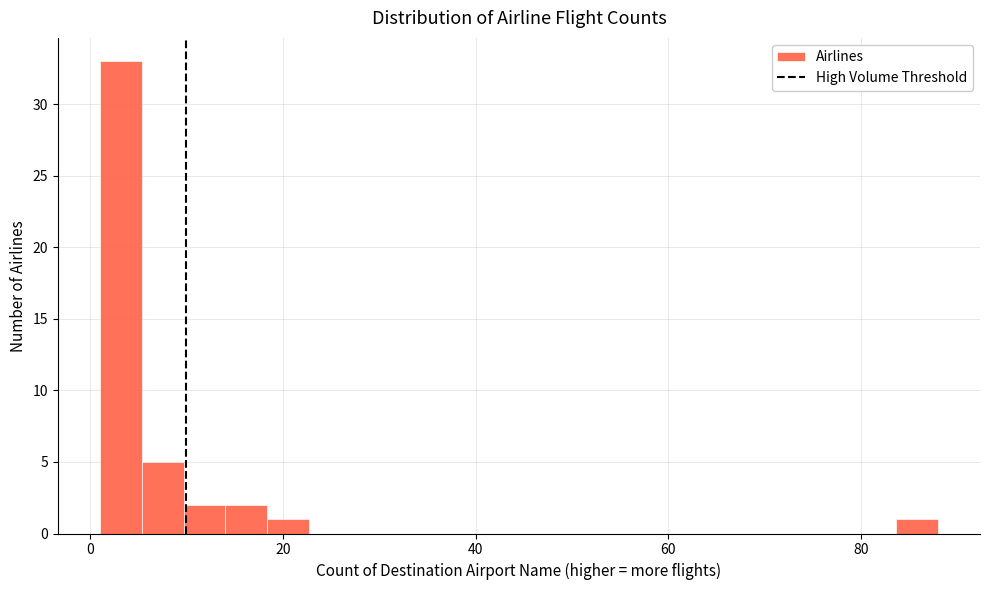

Read against the x-axis, roughly where is the centre of the tallest bar?

4